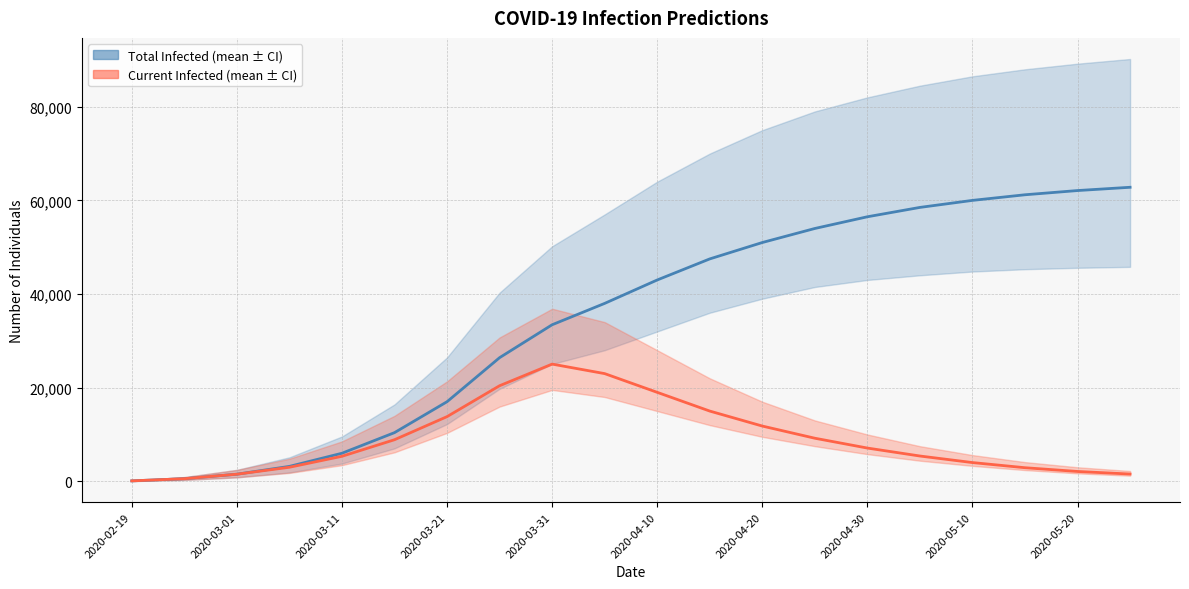

At how many categories does at least one series exceed 22951?

13